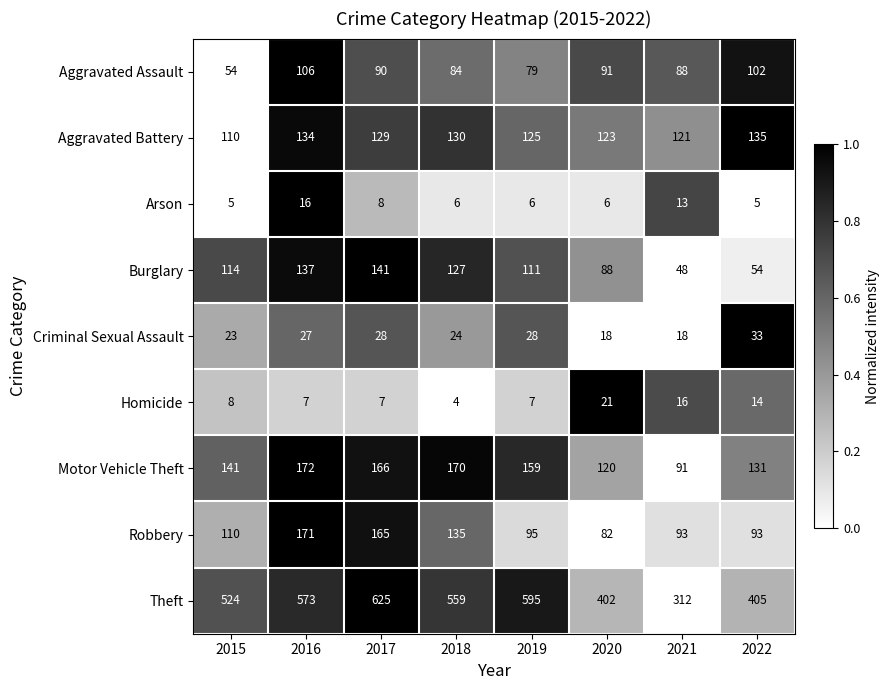

True or false: Criminal Sexual Assault has a value of 27 at 2016.

True